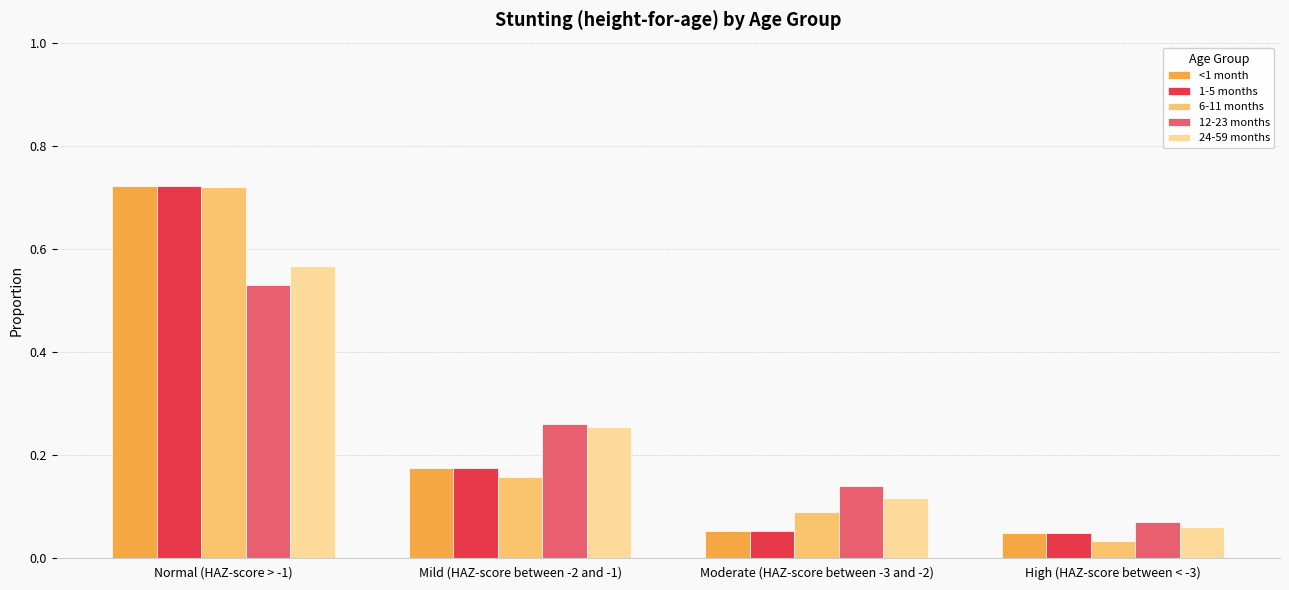

What are all the series names shown in the legend?

<1 month, 1-5 months, 6-11 months, 12-23 months, 24-59 months